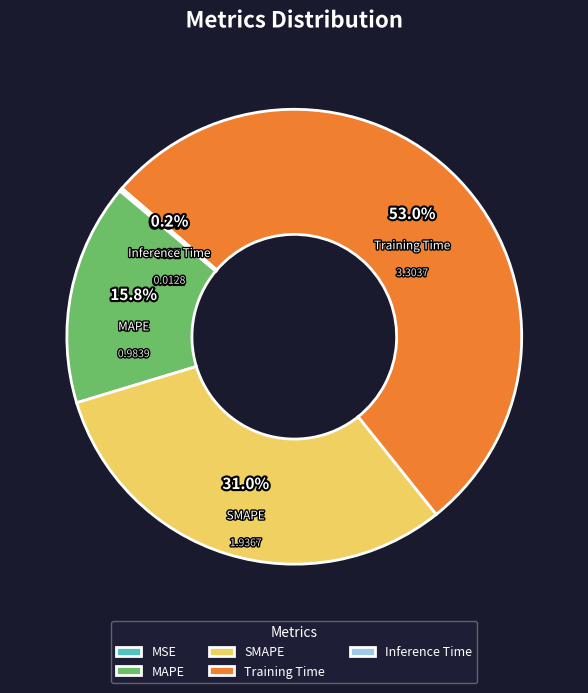

What percentage do MAPE and SMAPE together represent?

46.8%